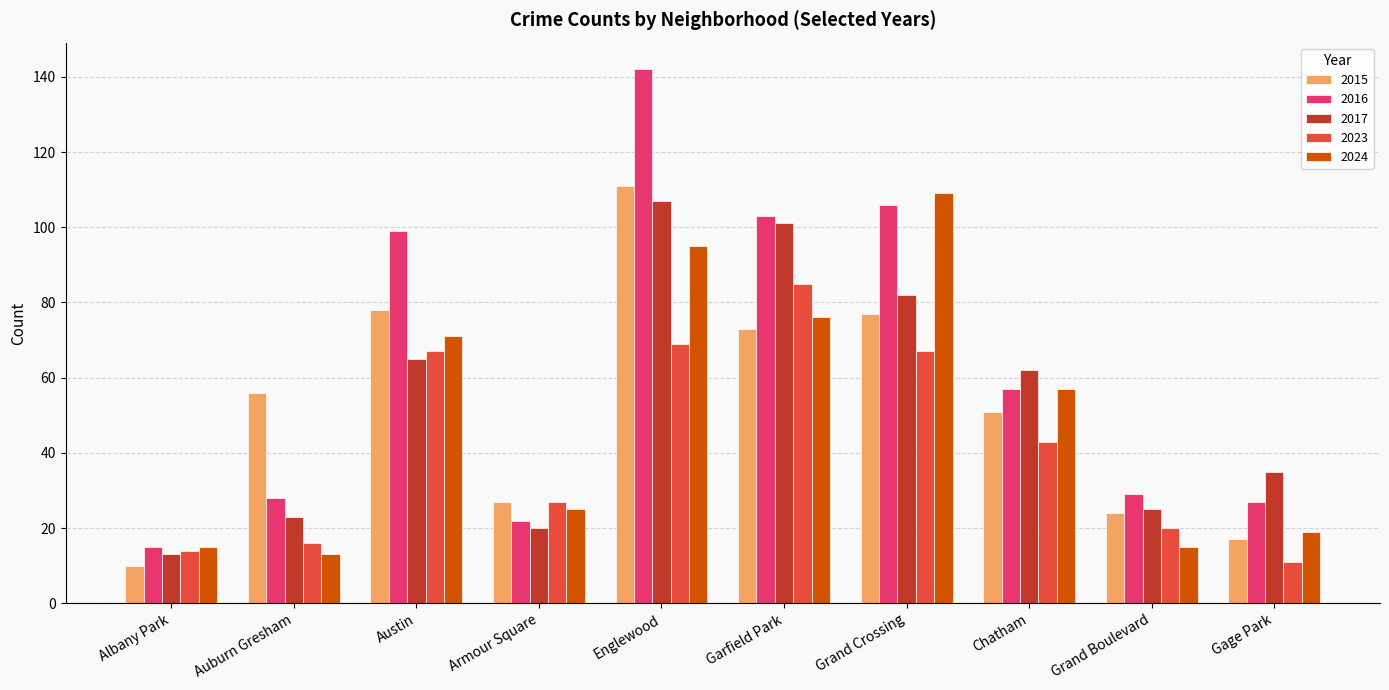

True or false: 2016 has a value of 45 at Grand Boulevard.

False